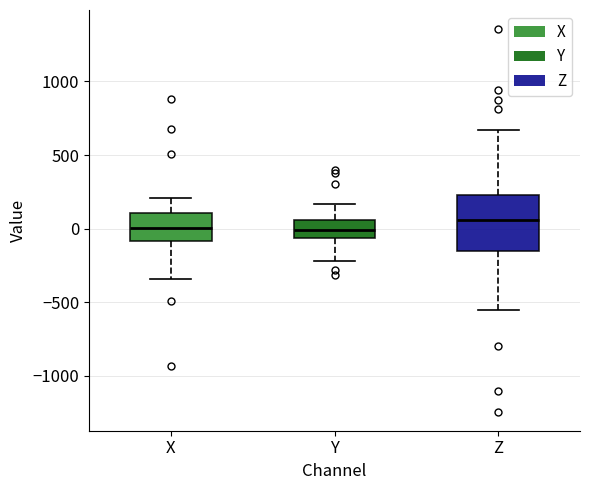

Reading left to right, transcribe this box plot: for each box, give where its median line is, the range the box spans, and where its two whiskers end, as read against the y-axis. The values are not printed on the chart, so give them approximately, as read against the axis.

X: median 0, box -100 to 100, whiskers -350 to 200
Y: median 0, box -50 to 50, whiskers -200 to 150
Z: median 50, box -150 to 250, whiskers -550 to 650